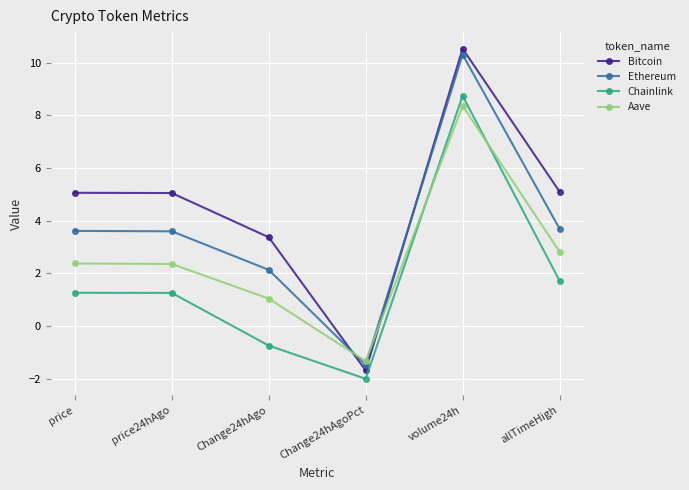

At which category is the sum across all series the highest?

volume24h